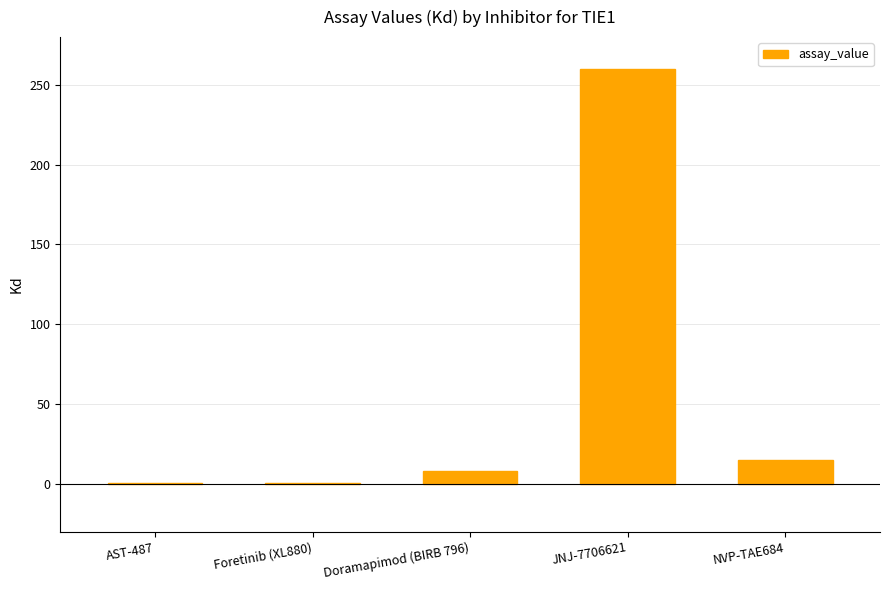

The chart shows a value of 0.8 at Foretinib (XL880). True or false?

True